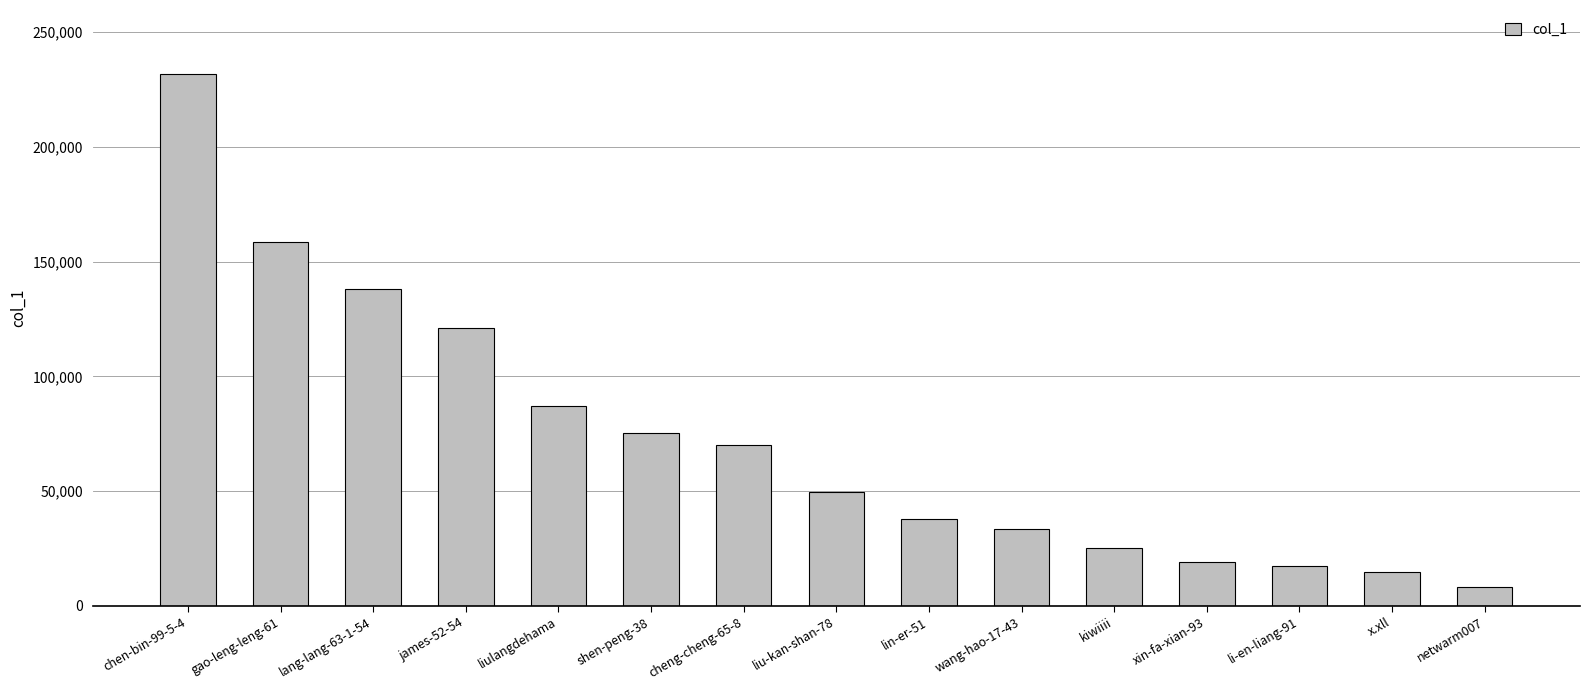

What is the difference between the values at liu-kan-shan-78 and xin-fa-xian-93?

30313